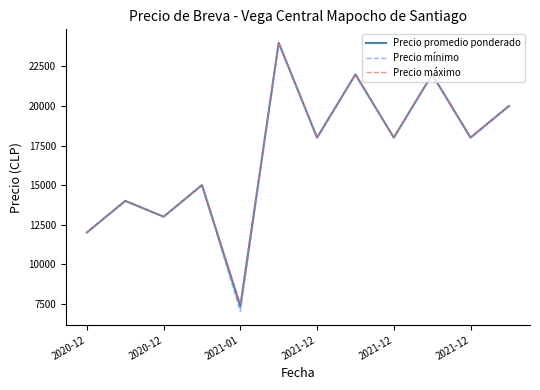

Which series has the largest range (max minus min)?

Precio mínimo